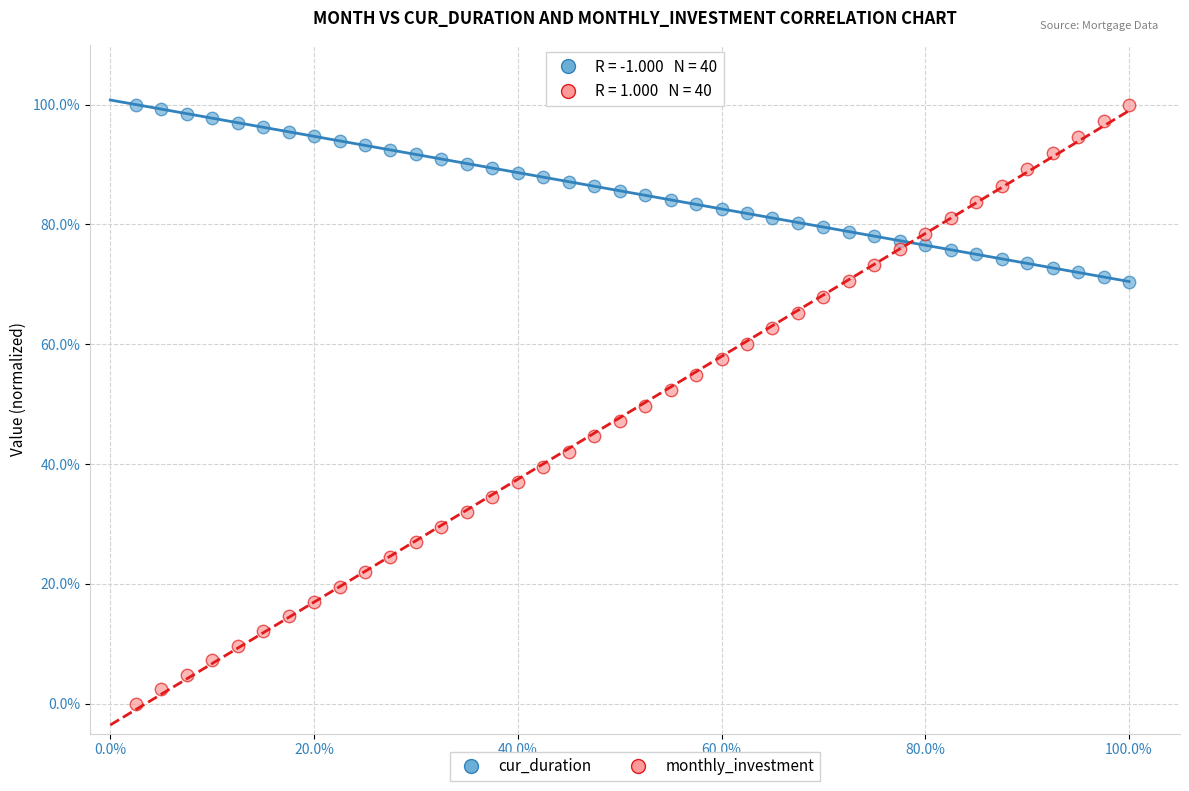

Which series has the largest Y range (max minus min)?

monthly_investment